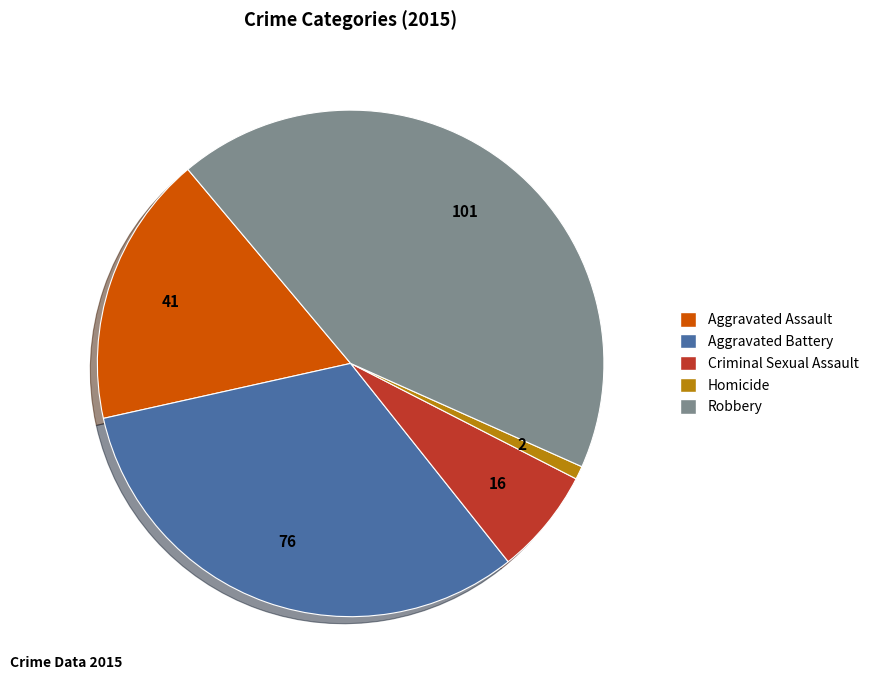

Is the sum of Criminal Sexual Assault and Aggravated Battery greater than half?

No